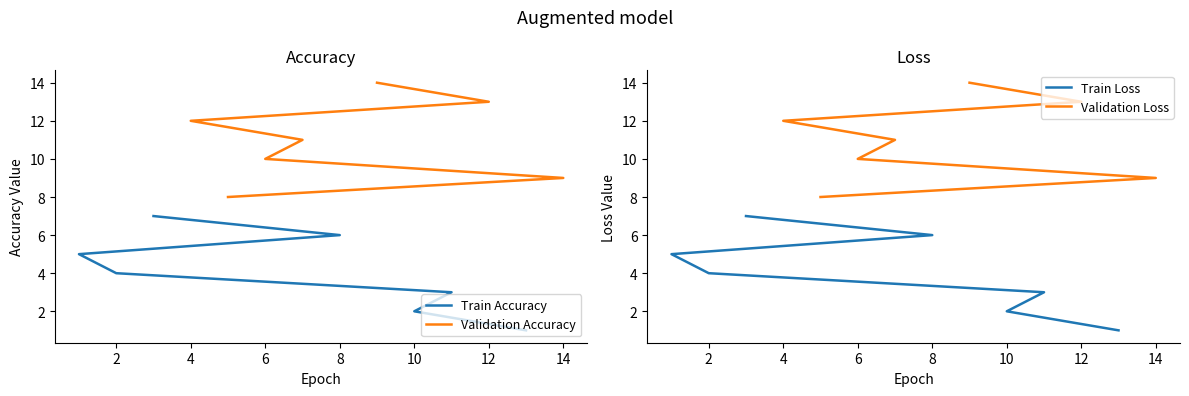

Which series changed the most between 2 and 4?

Train Accuracy